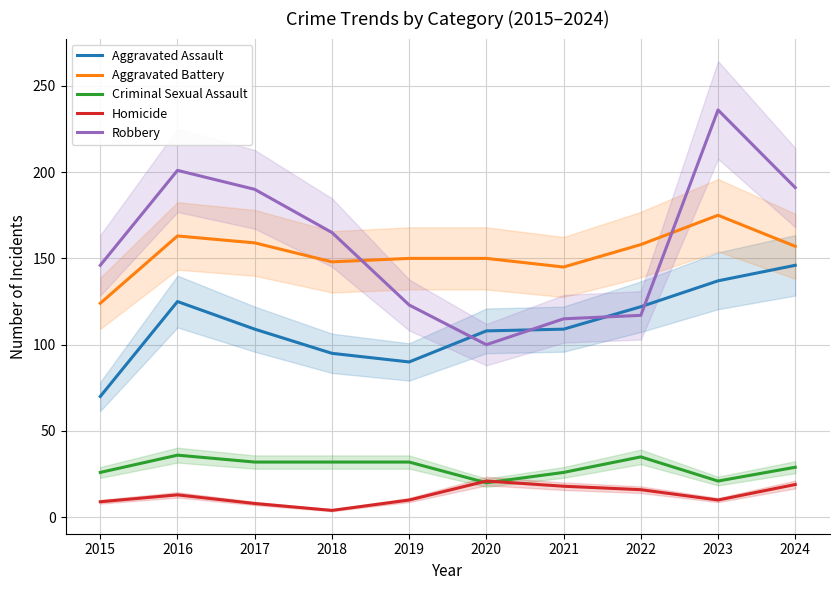

List the labels in order of Robbery value, smallest first.

2020, 2021, 2022, 2019, 2015, 2018, 2017, 2024, 2016, 2023